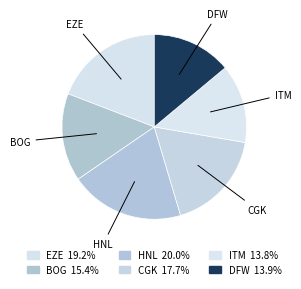

To the nearest percent, what is the combined percentage of DFW and BOG?

29%